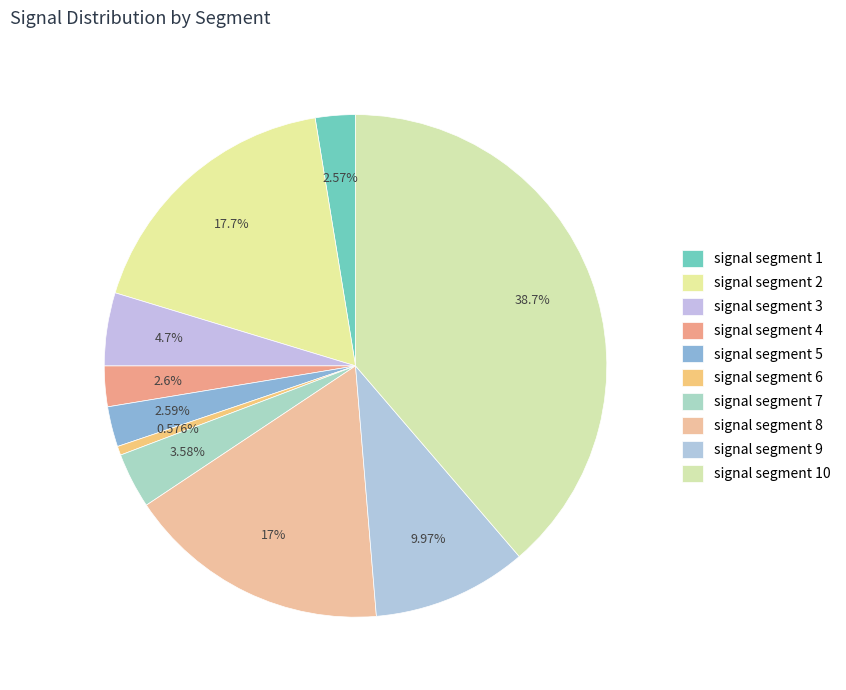

To the nearest percent, what portion does signal segment 1 represent?

3%